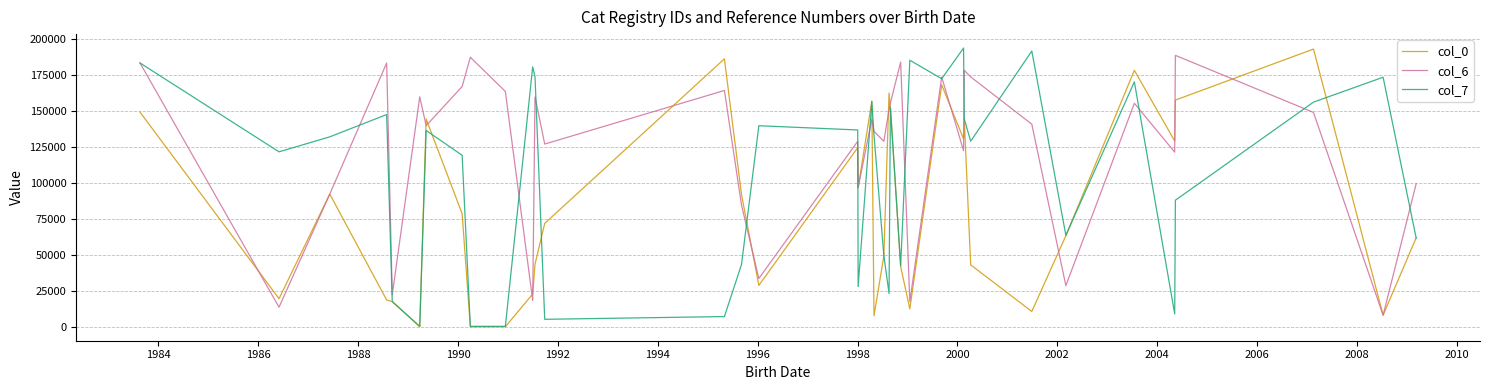

Rank the series by their average value, from lowest to highest.

col_0, col_7, col_6